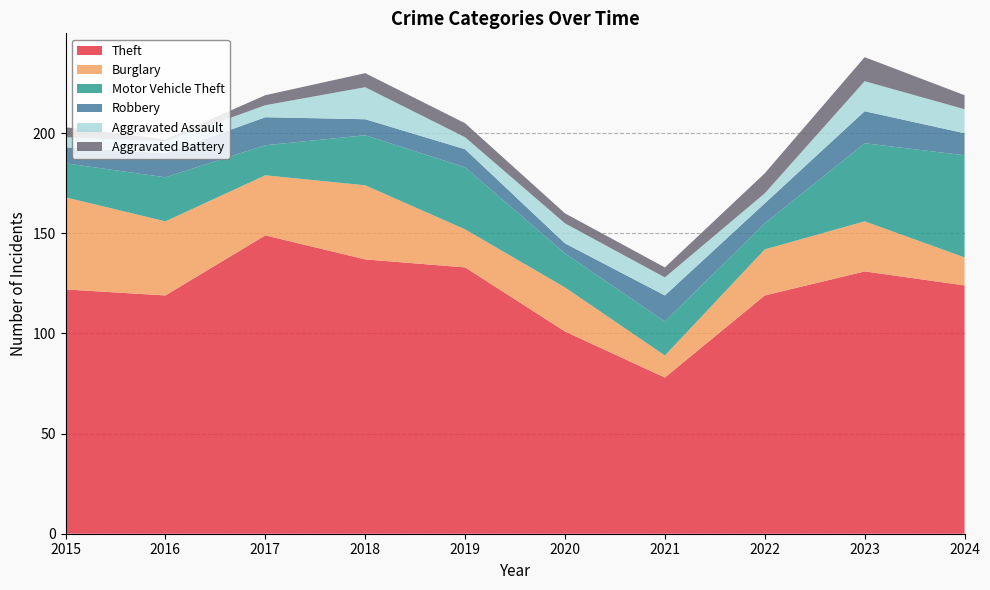

Reading left to right, what are all the values shown in this chart?

Theft: 122	119	149	137	133	101	78	119	131	124
Burglary: 46	37	30	37	19	22	11	23	25	14
Motor Vehicle Theft: 17	22	15	25	31	17	17	13	39	51
Robbery: 8	12	14	8	9	5	13	10	16	11
Aggravated Assault: 5	6	6	16	6	10	9	5	15	12
Aggravated Battery: 5	1	5	7	7	5	5	10	12	7